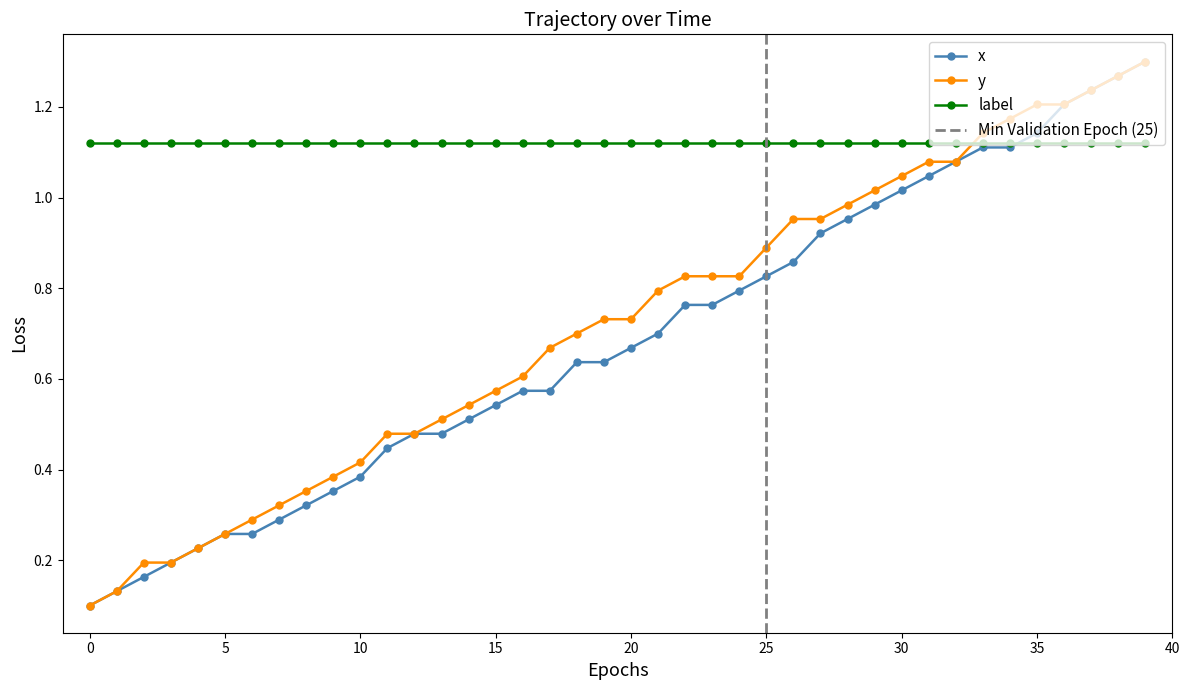

The label series shows 2.0 at 15. True or false?

False